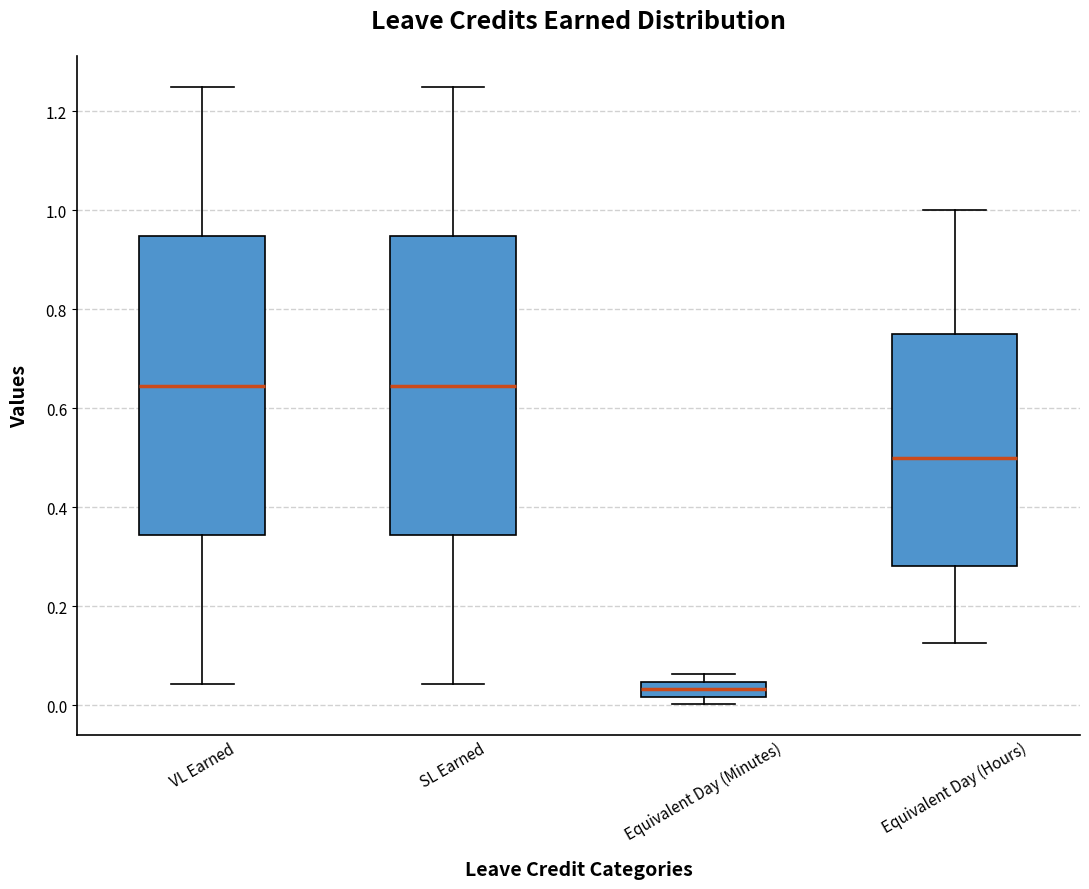

Reading left to right, transcribe this box plot: for each box, give where its median line is, the range the box spans, and where its two whiskers end, as read against the y-axis. The values are not printed on the chart, so give them approximately, as read against the axis.

VL Earned: median 0.64, box 0.34 to 0.94, whiskers 0.04 to 1.26
SL Earned: median 0.64, box 0.34 to 0.94, whiskers 0.04 to 1.26
Equivalent Day (Minutes): median 0.04 (inside the box), box 0.02 to 0.04, whiskers 0.00 to 0.06
Equivalent Day (Hours): median 0.50, box 0.28 to 0.76, whiskers 0.12 to 1.00